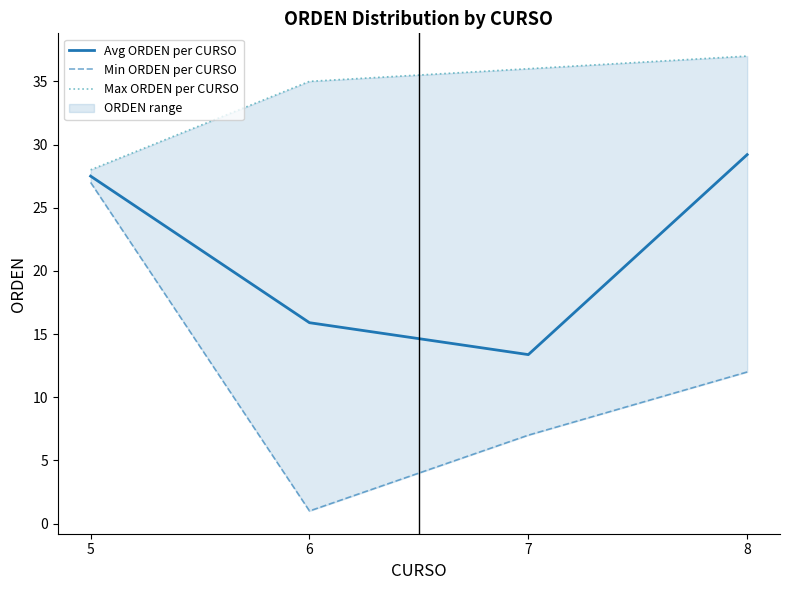

How many lines are shown in the chart?

3